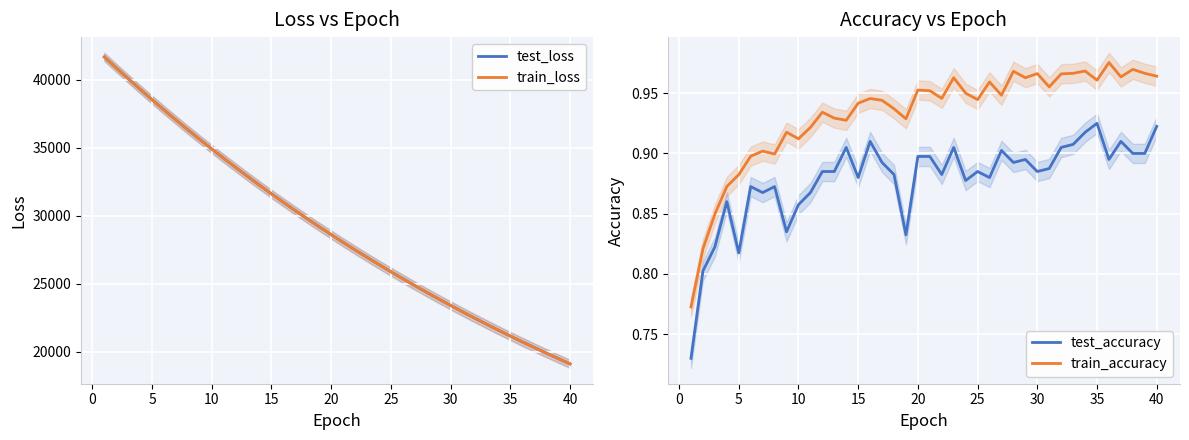

True or false: test_loss and test_accuracy intersect in this chart.

False